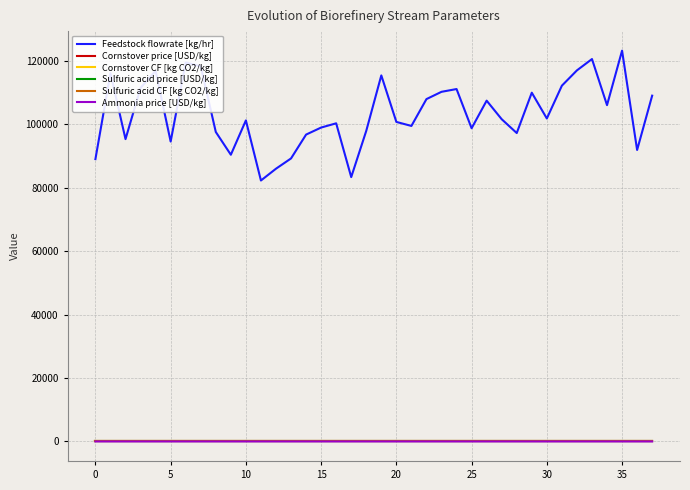

Which series has the largest total across all categories?

Feedstock flowrate [kg/hr]